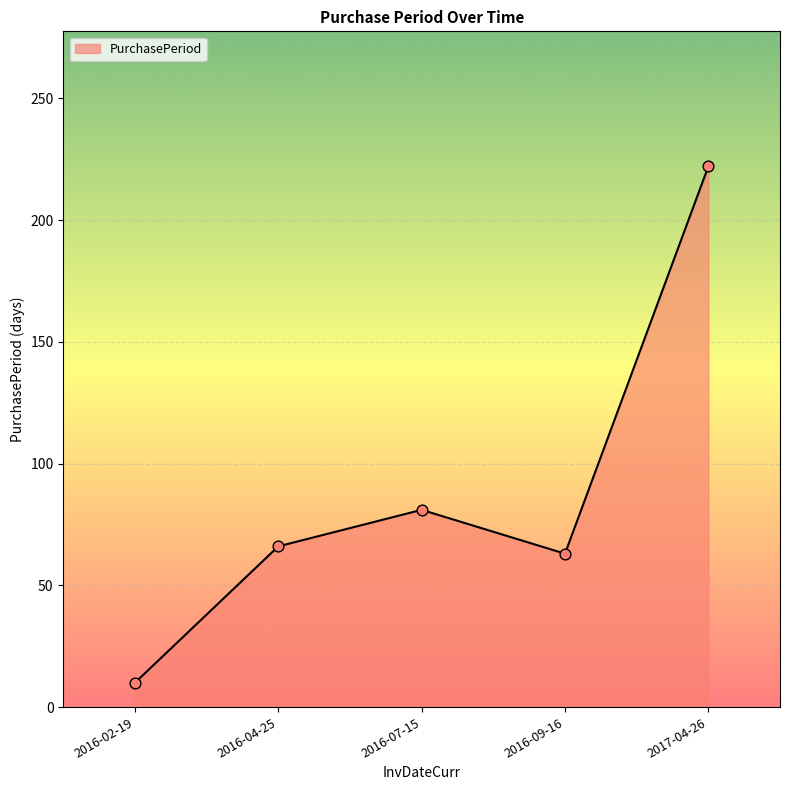

Between 2016-02-19 and 2016-09-16, which is larger?

2016-09-16